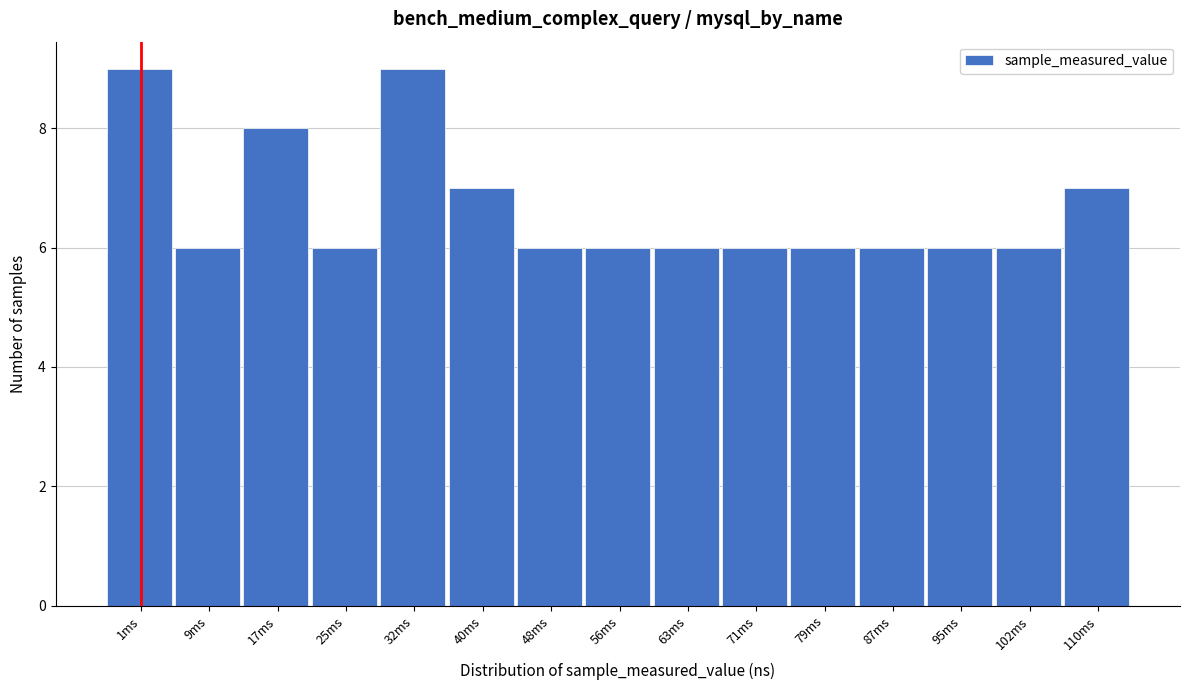

Reading left to right, list all the values displayed in this chart.

9	6	8	6	9	7	6	6	6	6	6	6	6	6	7